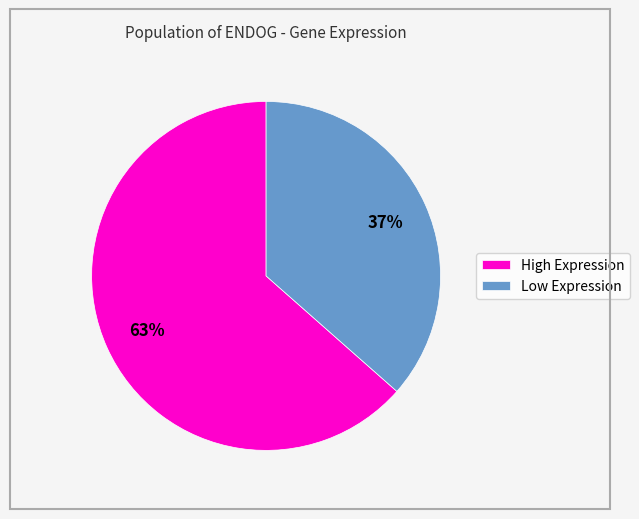

How many slices are in this pie chart?

2